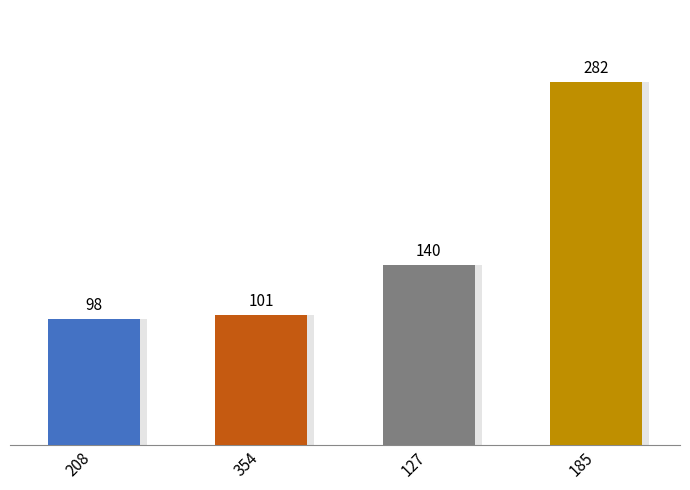

Reading right to left, what are all the values shown in this chart?

282	140	101	98